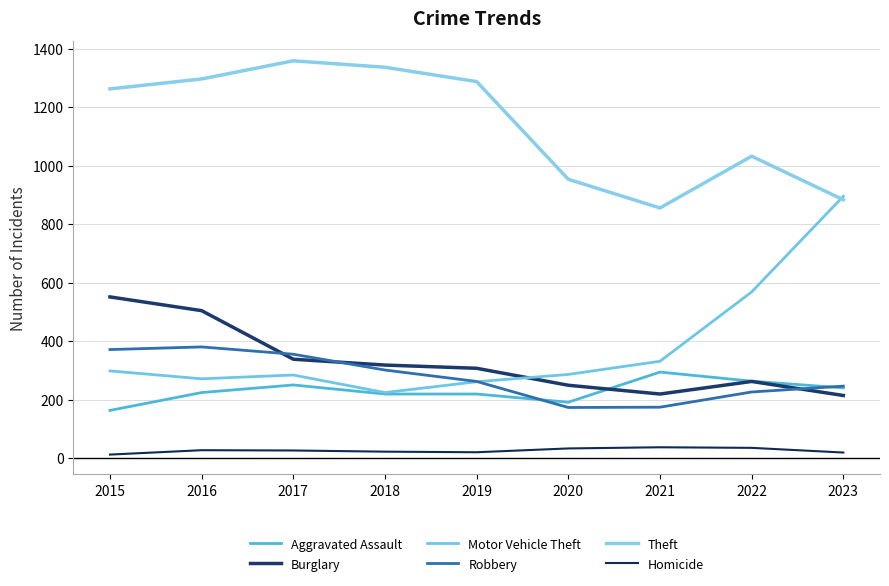

What is the difference between the maximum and minimum values in the Robbery series?

207